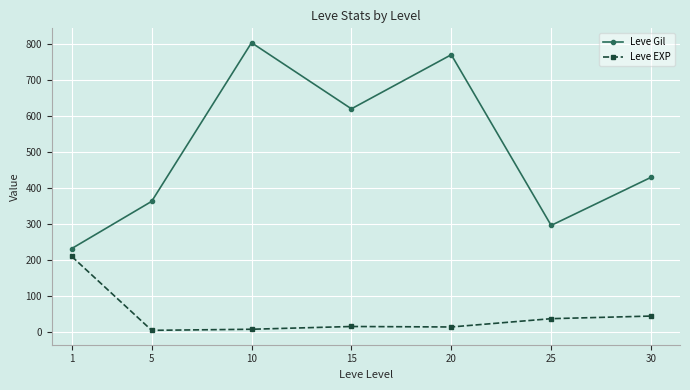

At which label does Leve Gil first exceed 430?

10